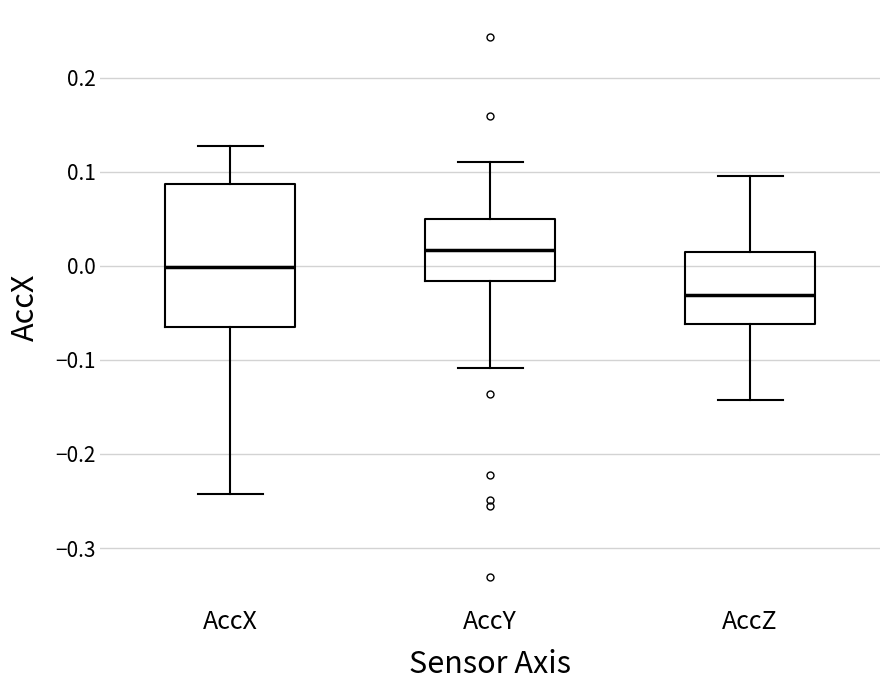

Where is the lower edge of the box for AccX on the y-axis? The values are not printed on the chart, so give them approximately, as read against the axis.

-0.06